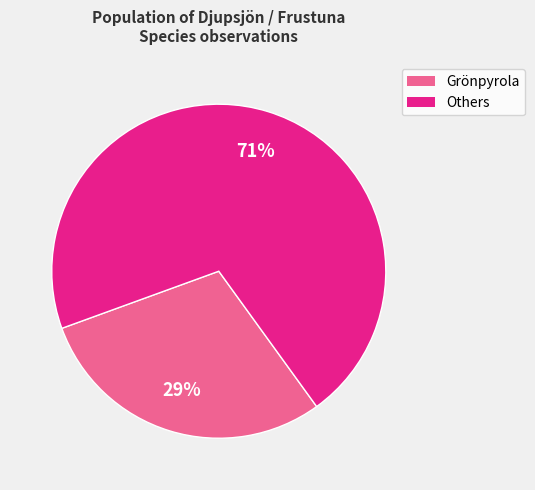

Is there a majority slice in this chart?

Yes